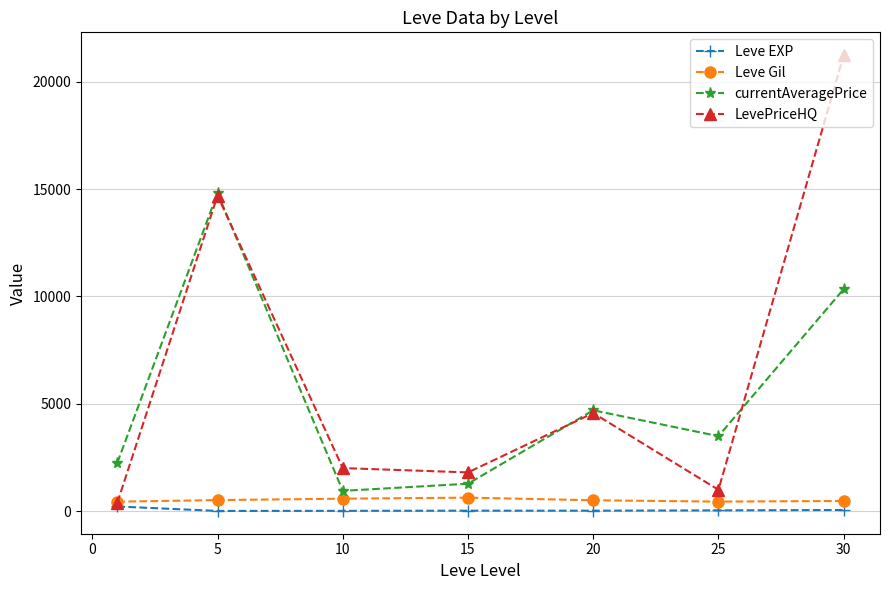

What is the maximum value for LevePriceHQ?

21249.8